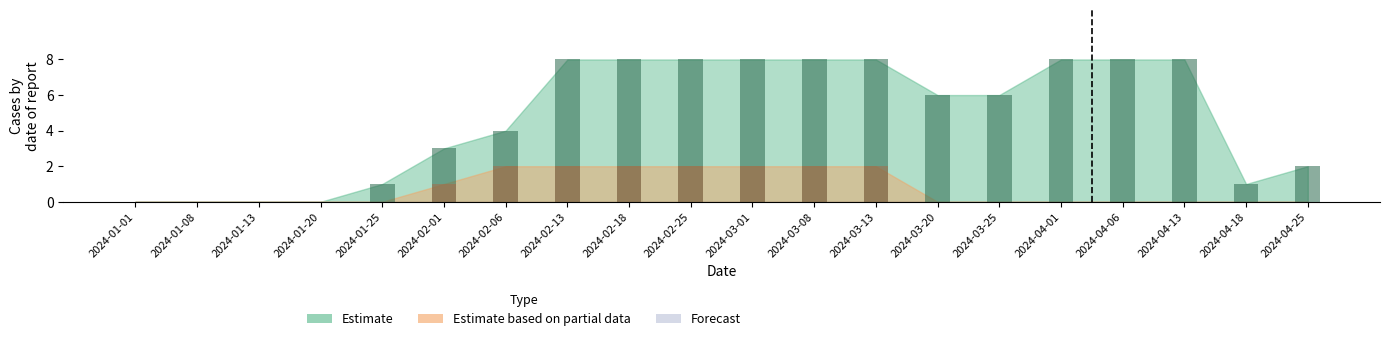

What is the value of the Estimate based on partial data bar at the 13th from the left?

2